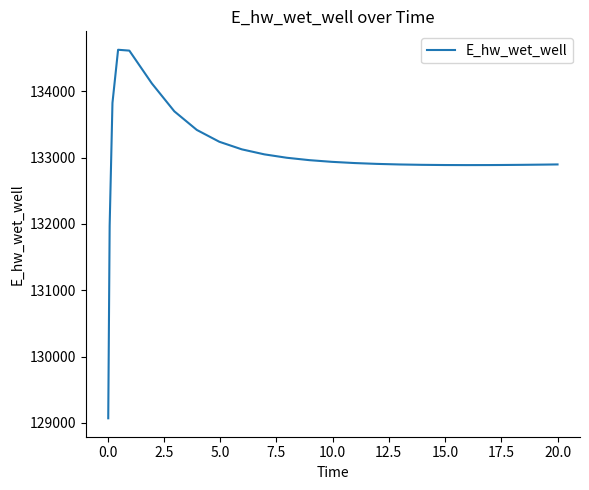

What is the difference between the maximum and minimum values?

5556.9